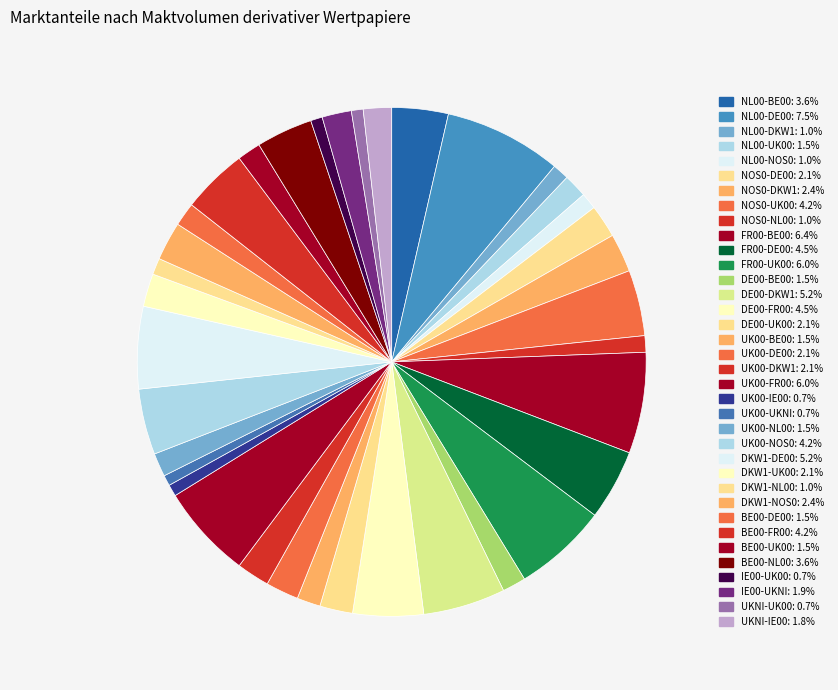

Count the number of slices in the pie.

36